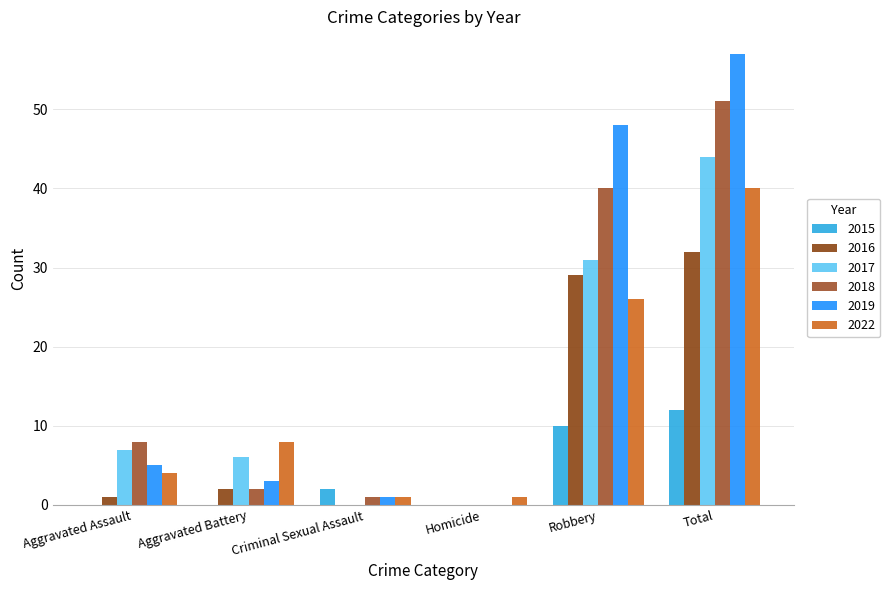

What is the label of the 3rd bar from the left?

Criminal Sexual Assault